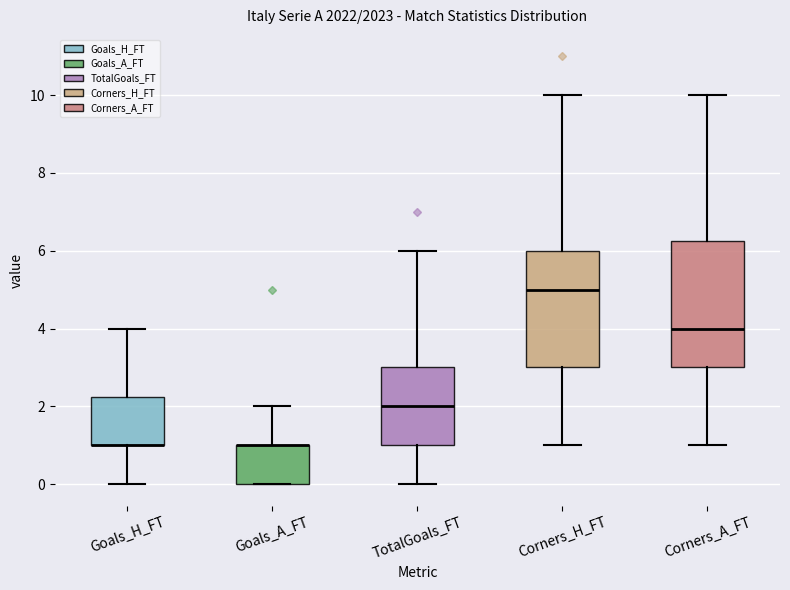

Which box is the tallest, from its lower edge to its upper edge?

Corners_A_FT